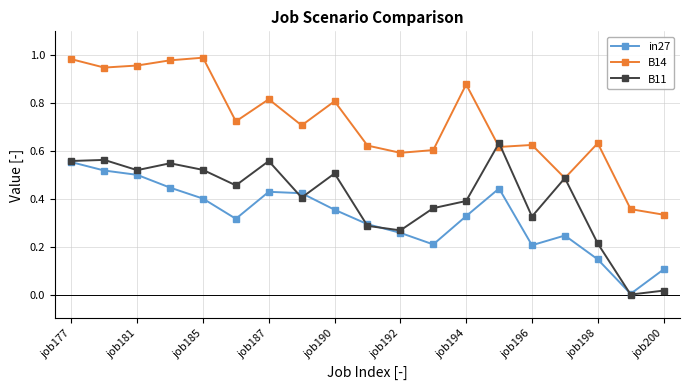

What are all the series names shown in the legend?

in27, B14, B11